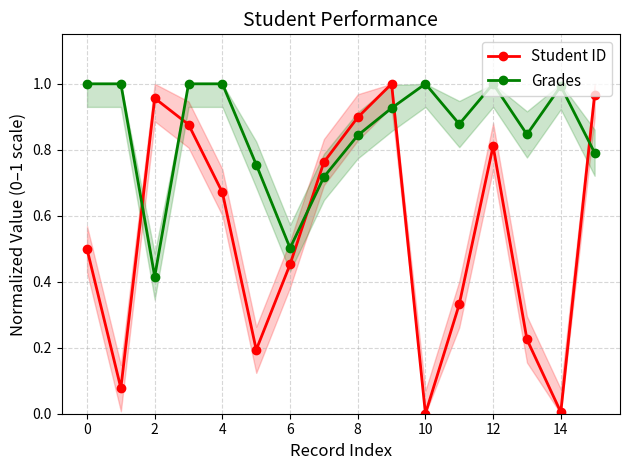

Is it true that Grades equals 1.0 at 12?

True